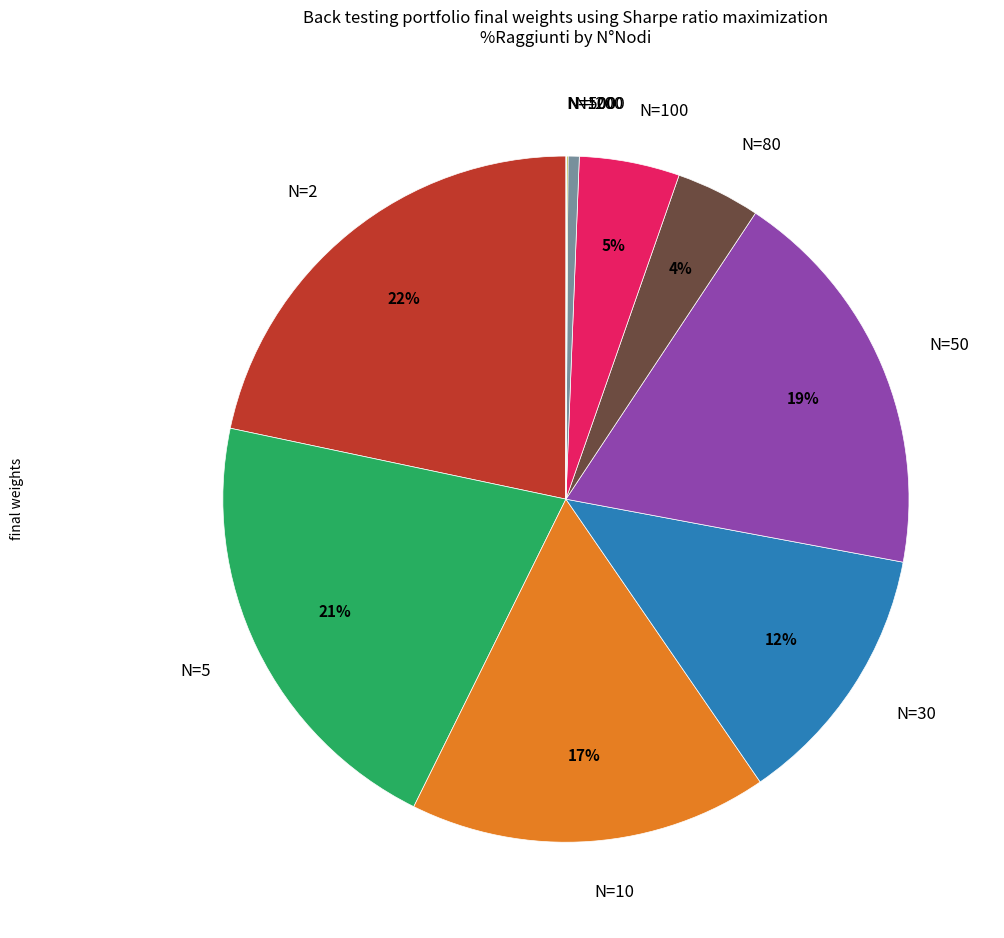

Which category has the biggest portion of the pie?

N=2